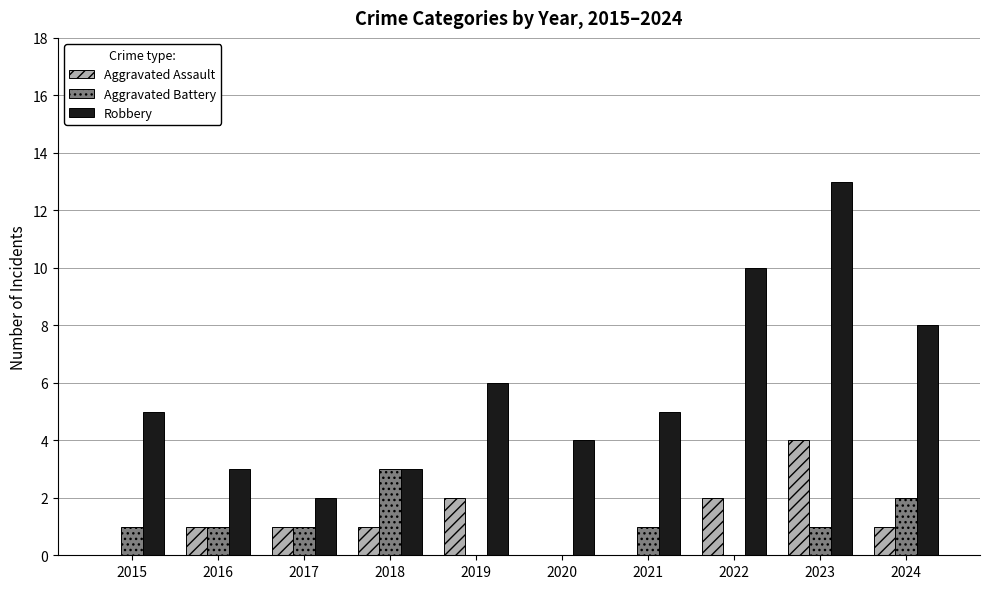

Is it true that Aggravated Assault equals 4 at 2023?

True